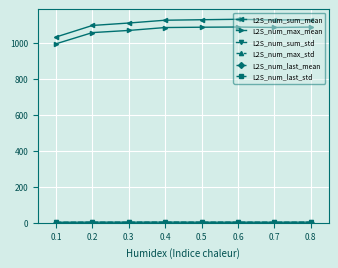

Which series has the largest range (max minus min)?

L2S_num_sum_mean